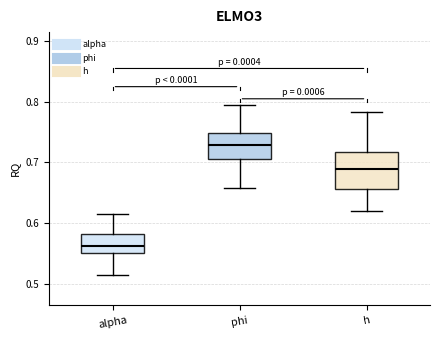

Reading left to right, transcribe this box plot: for each box, give where its median line is, the range the box spans, and where its two whiskers end, as read against the y-axis. The values are not printed on the chart, so give them approximately, as read against the axis.

alpha: median 0.56, box 0.55 to 0.58, whiskers 0.51 to 0.62
phi: median 0.73, box 0.71 to 0.75, whiskers 0.66 to 0.79
h: median 0.69, box 0.66 to 0.72, whiskers 0.62 to 0.78